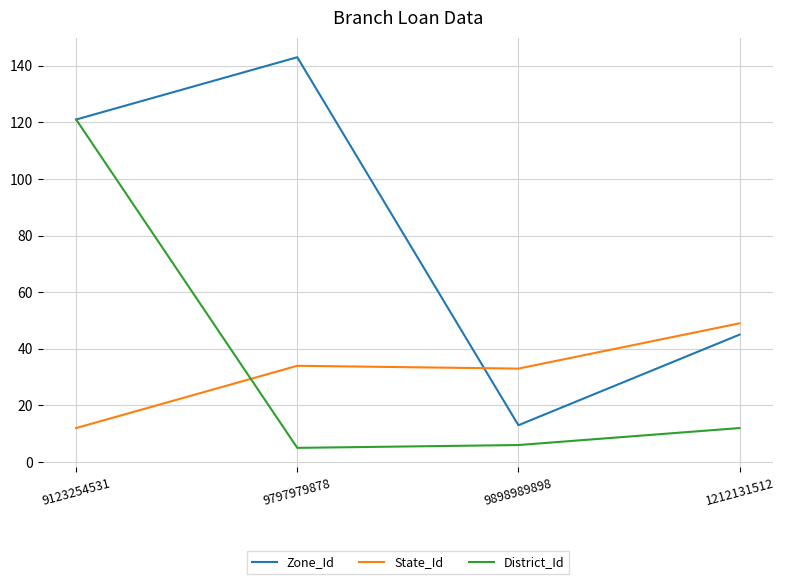

At how many categories does at least one series exceed 19?

4